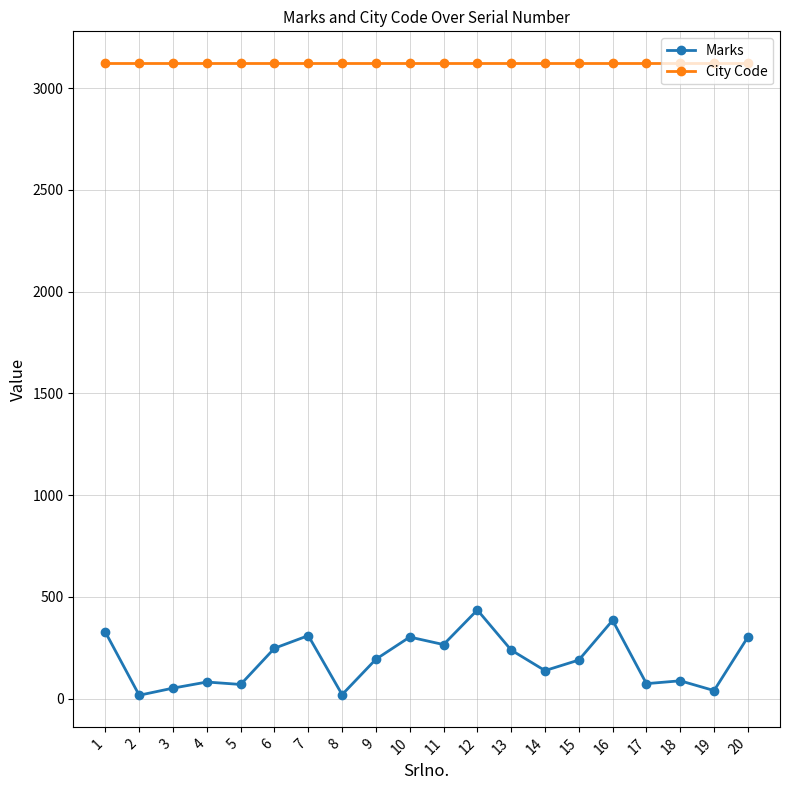

How many categories are shown in the chart?

20